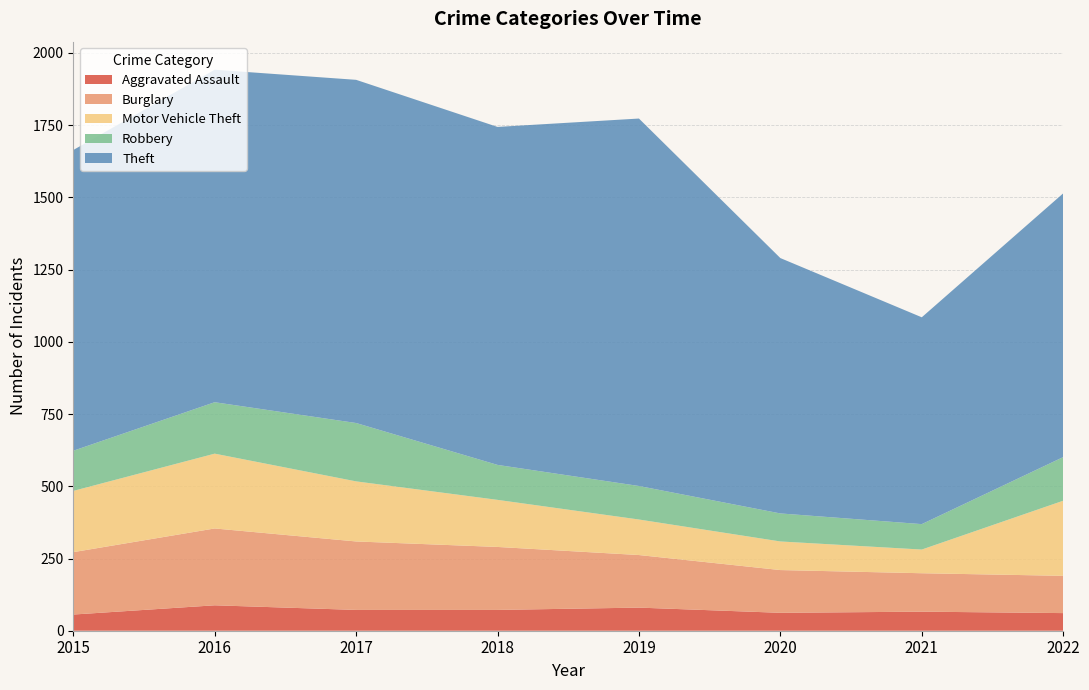

Reading left to right, list all the values displayed in this chart.

Aggravated Assault: 56	88	72	72	80	62	66	61
Burglary: 216	266	237	218	182	148	133	129
Motor Vehicle Theft: 212	259	208	163	123	99	82	260
Robbery: 139	178	202	121	116	97	88	151
Theft: 1041	1151	1188	1170	1272	884	716	913